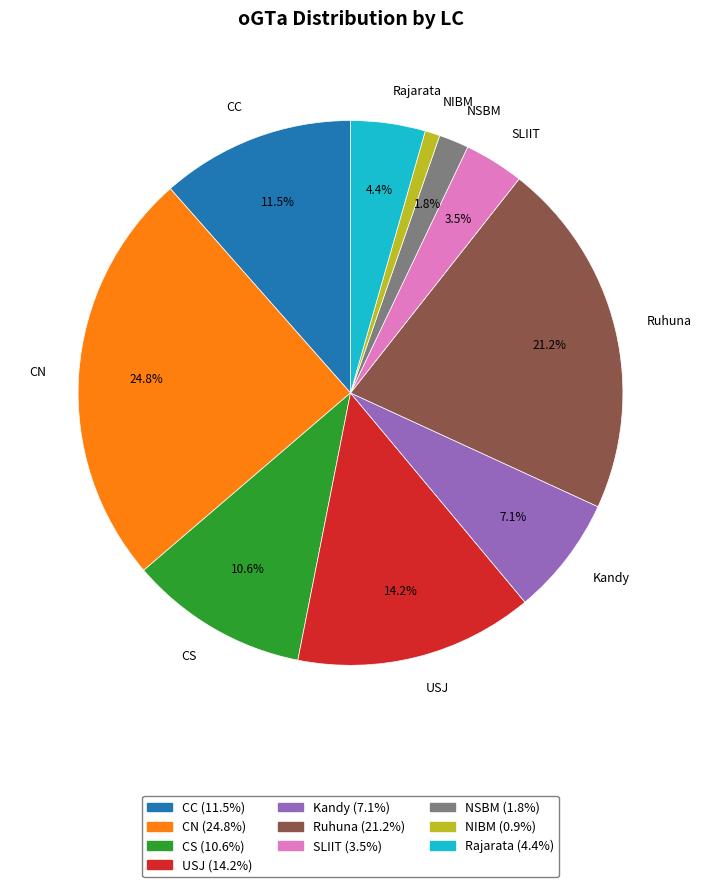

Which category has the biggest portion of the pie?

CN